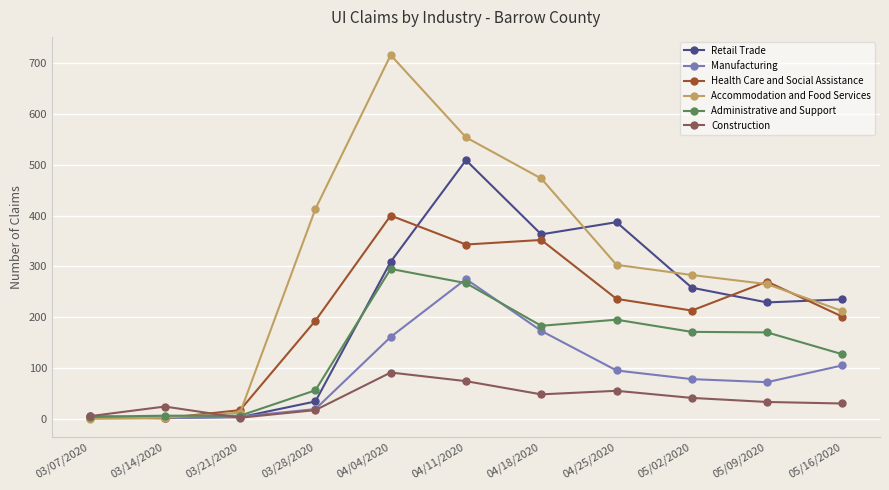

Is the value of Retail Trade at 05/09/2020 greater than the value of Health Care and Social Assistance at 03/21/2020?

Yes